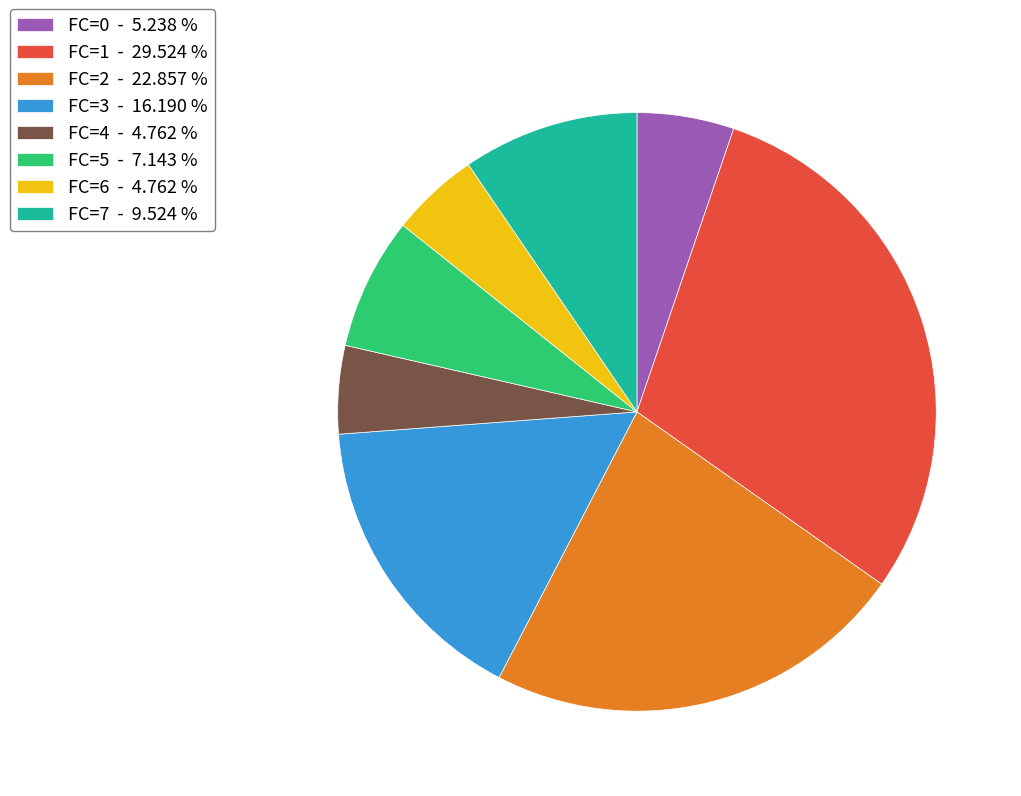

Is there any slice that represents more than half of the pie?

No